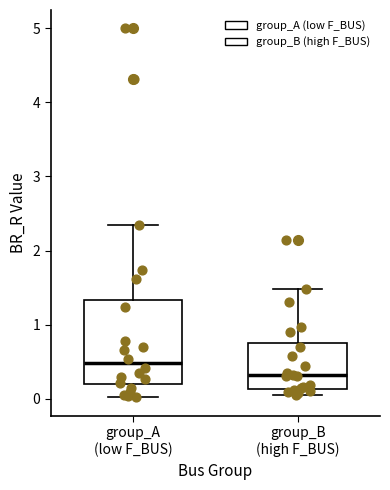

Reading left to right, read every box against the y-axis: the position of its median line, the range the box covers, and the ends of its whiskers. The values are not printed on the chart, so give them approximately, as read against the axis.

group_A (low F_BUS): median 0.5, box 0.2 to 1.3, whiskers 0.0 to 2.4
group_B (high F_BUS): median 0.3, box 0.1 to 0.7, whiskers 0.0 to 1.5